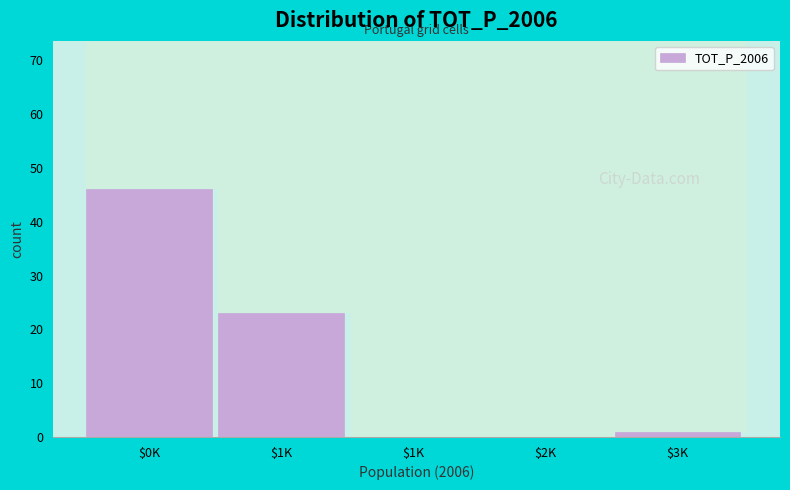

Count the number of data series in this chart.

1